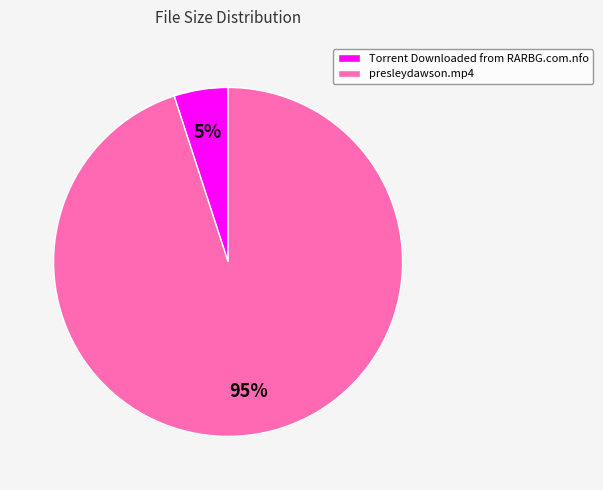

Which slice is the smallest?

Torrent Downloaded from RARBG.com.nfo